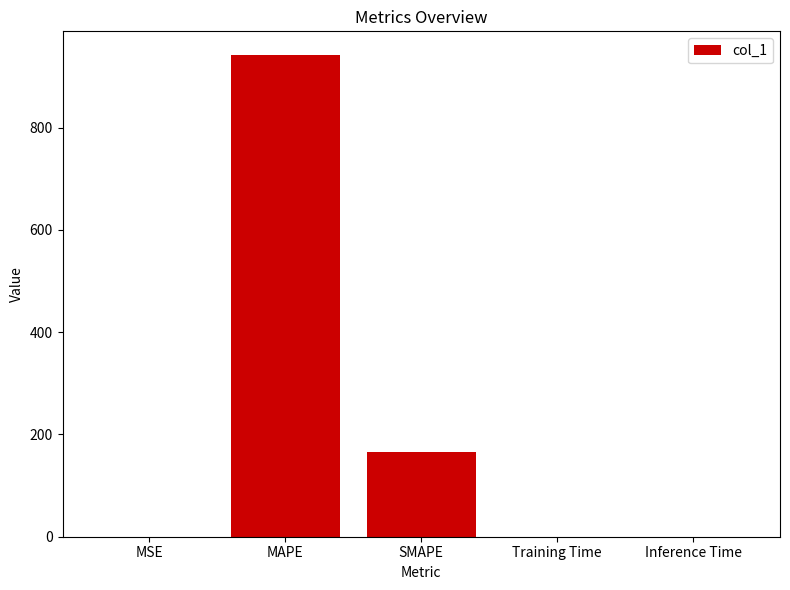

Reading right to left, extract all data points from this chart.

Inference Time=0.2	Training Time=0.2	SMAPE=164.9	MAPE=941.0	MSE=0.2